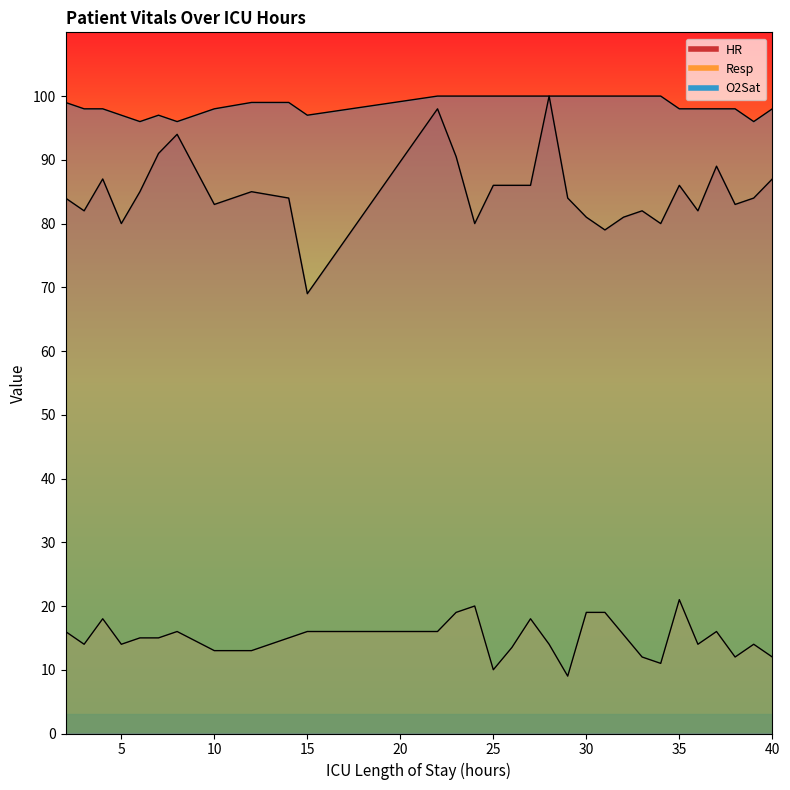

What is the difference between the HR values at 38 and 27?

3.0